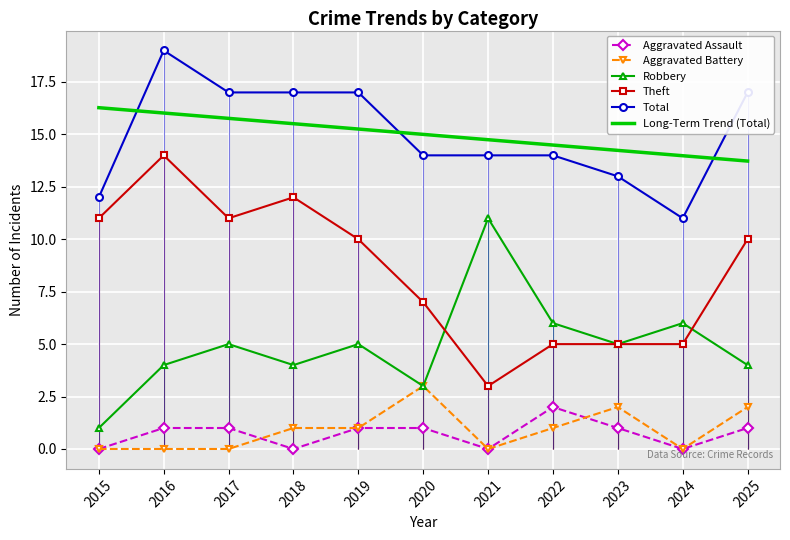

At how many categories does at least one series exceed 17?

1